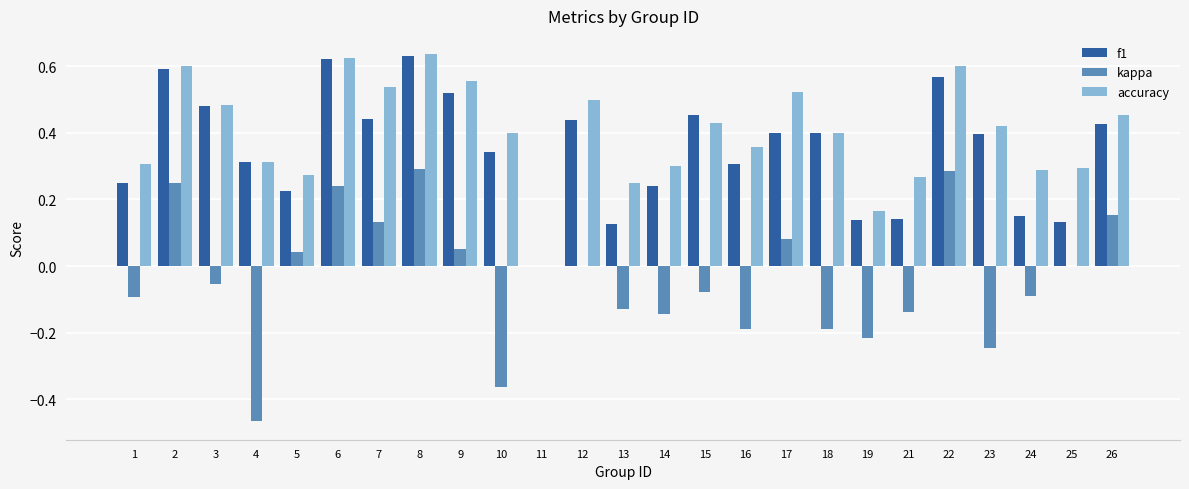

At which category is the sum across all series the highest?

8